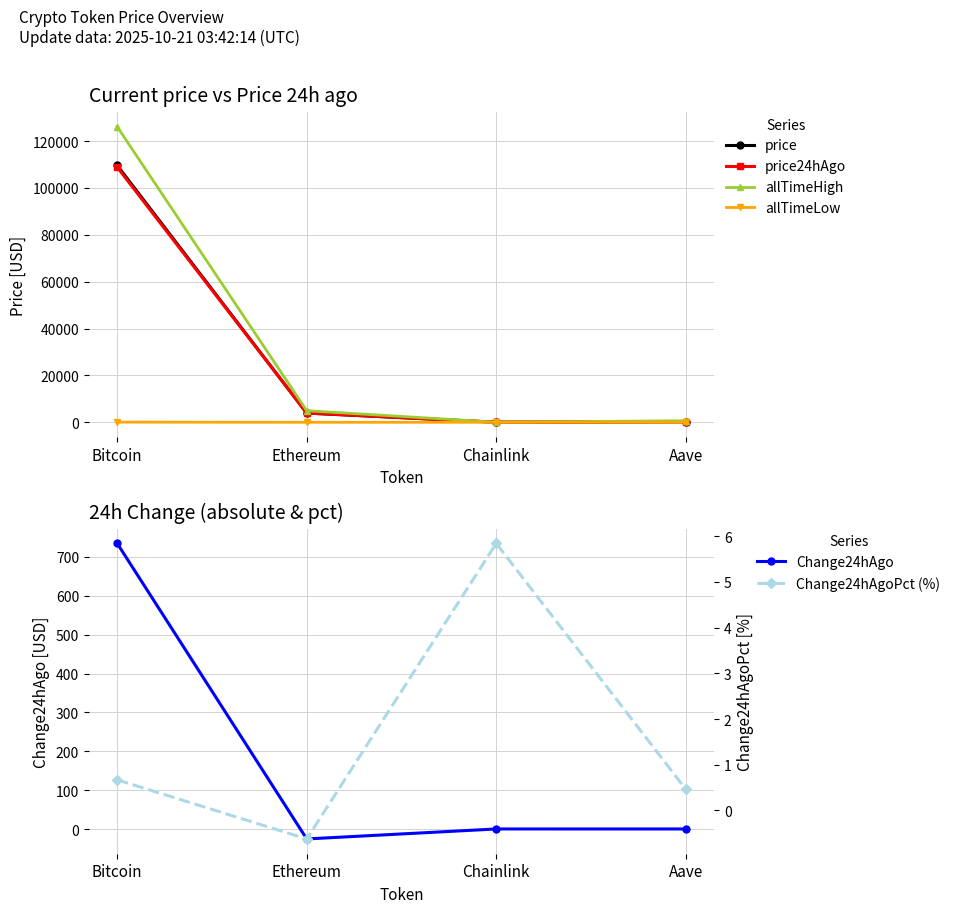

How many distinct data groups are displayed?

6